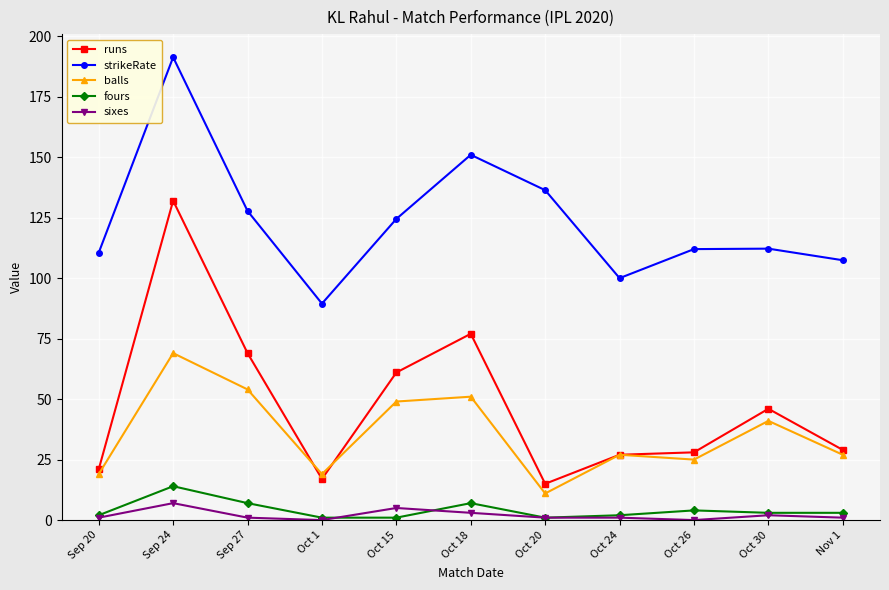

How many lines are shown in the chart?

5